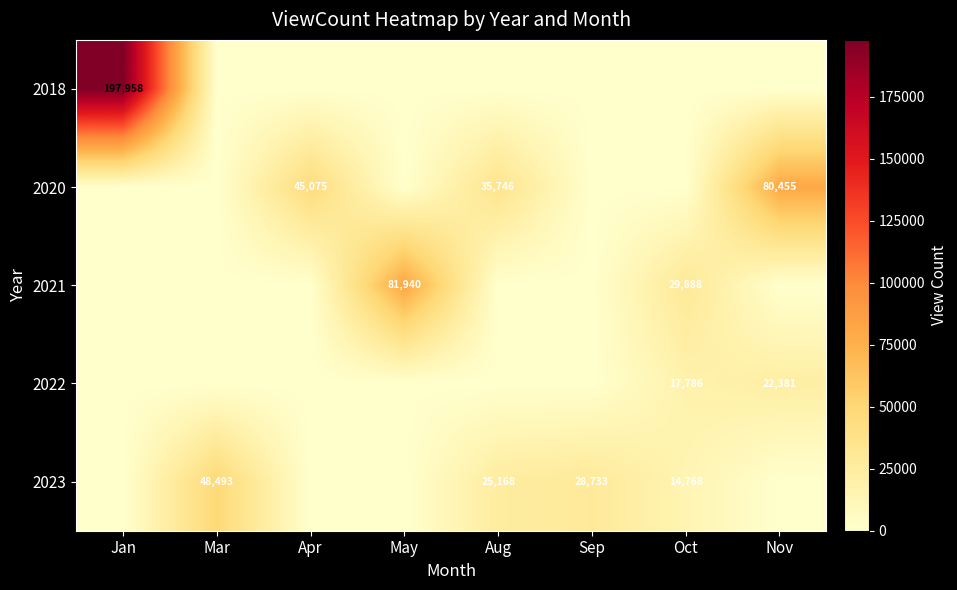

The value of 2021 at Oct is 29888. True or false?

True